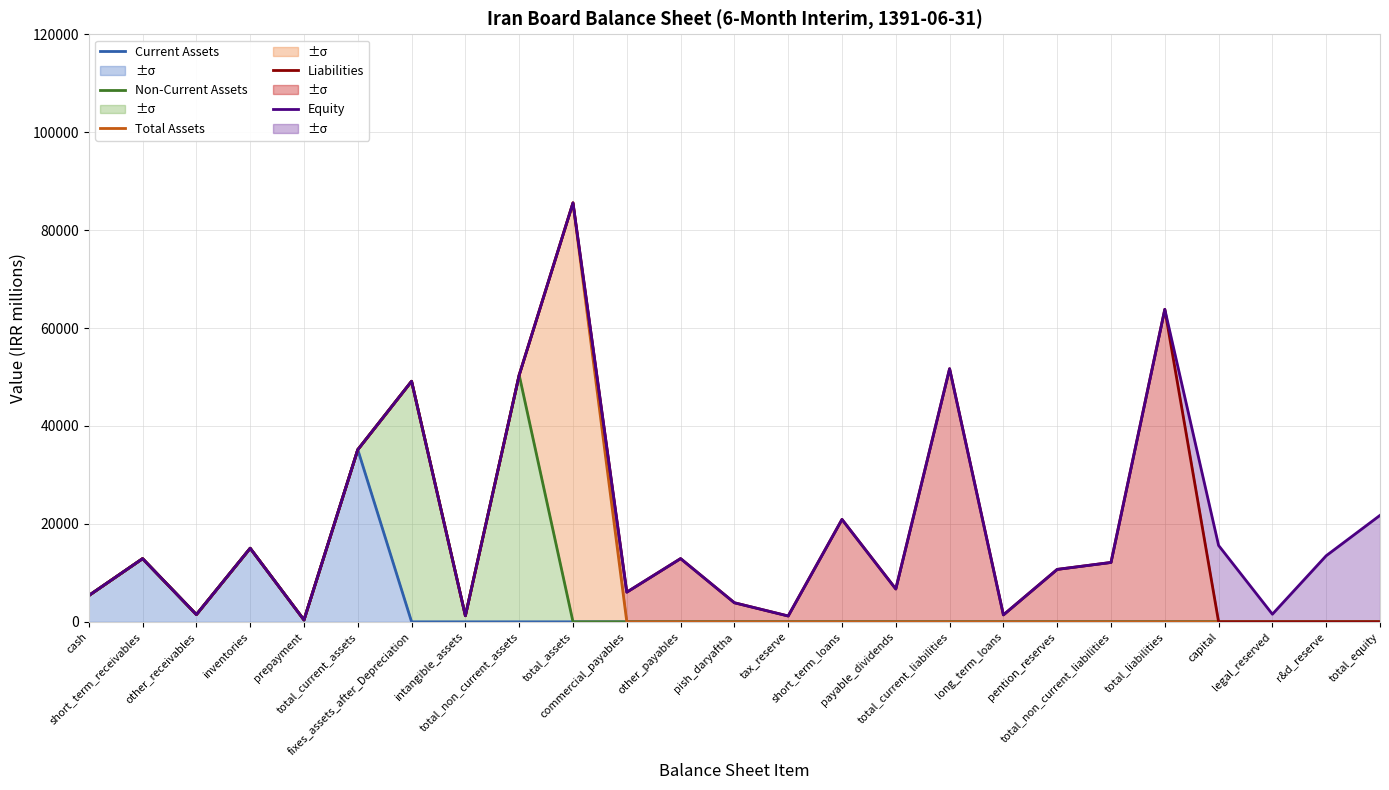

Reading left to right, transcribe all the data shown in this chart.

Current Assets: cash=5364	short_term_receivables=12910	other_receivables=1483	inventories=15030	prepayment=381	total_current_assets=35168	fixes_assets_after_Depreciation=0	intangible_assets=0	total_non_current_assets=0	total_assets=0	commercial_payables=0	other_payables=0	pish_daryaftha=0	tax_reserve=0	short_term_loans=0	payable_dividends=0	total_current_liabilities=0	long_term_loans=0	pention_reserves=0	total_non_current_liabilities=0	total_liabilities=0	capital=0	legal_reserved=0	r&d_reserve=0	total_equity=0
Non-Current Assets: cash=5364	short_term_receivables=12910	other_receivables=1483	inventories=15030	prepayment=381	total_current_assets=35168	fixes_assets_after_Depreciation=49137	intangible_assets=1244	total_non_current_assets=50402	total_assets=0	commercial_payables=0	other_payables=0	pish_daryaftha=0	tax_reserve=0	short_term_loans=0	payable_dividends=0	total_current_liabilities=0	long_term_loans=0	pention_reserves=0	total_non_current_liabilities=0	total_liabilities=0	capital=0	legal_reserved=0	r&d_reserve=0	total_equity=0
Total Assets: cash=5364	short_term_receivables=12910	other_receivables=1483	inventories=15030	prepayment=381	total_current_assets=35168	fixes_assets_after_Depreciation=49137	intangible_assets=1244	total_non_current_assets=50402	total_assets=85570	commercial_payables=0	other_payables=0	pish_daryaftha=0	tax_reserve=0	short_term_loans=0	payable_dividends=0	total_current_liabilities=0	long_term_loans=0	pention_reserves=0	total_non_current_liabilities=0	total_liabilities=0	capital=0	legal_reserved=0	r&d_reserve=0	total_equity=0
Liabilities: cash=5364	short_term_receivables=12910	other_receivables=1483	inventories=15030	prepayment=381	total_current_assets=35168	fixes_assets_after_Depreciation=49137	intangible_assets=1244	total_non_current_assets=50402	total_assets=85570	commercial_payables=6061	other_payables=12918	pish_daryaftha=3896	tax_reserve=1193	short_term_loans=20916	payable_dividends=6710	total_current_liabilities=51694	long_term_loans=1417	pention_reserves=10711	total_non_current_liabilities=12128	total_liabilities=63822	capital=0	legal_reserved=0	r&d_reserve=0	total_equity=0
Equity: cash=5364	short_term_receivables=12910	other_receivables=1483	inventories=15030	prepayment=381	total_current_assets=35168	fixes_assets_after_Depreciation=49137	intangible_assets=1244	total_non_current_assets=50402	total_assets=85570	commercial_payables=6061	other_payables=12918	pish_daryaftha=3896	tax_reserve=1193	short_term_loans=20916	payable_dividends=6710	total_current_liabilities=51694	long_term_loans=1417	pention_reserves=10711	total_non_current_liabilities=12128	total_liabilities=63822	capital=15600	legal_reserved=1560	r&d_reserve=13502	total_equity=21748